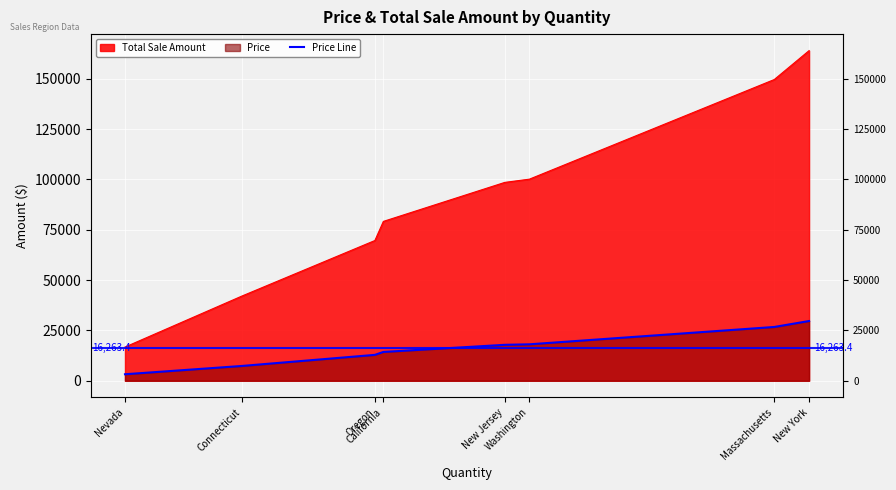

List the labels in order of value, largest first.

New York, Massachusetts, Washington, New Jersey, California, Oregon, Connecticut, Nevada